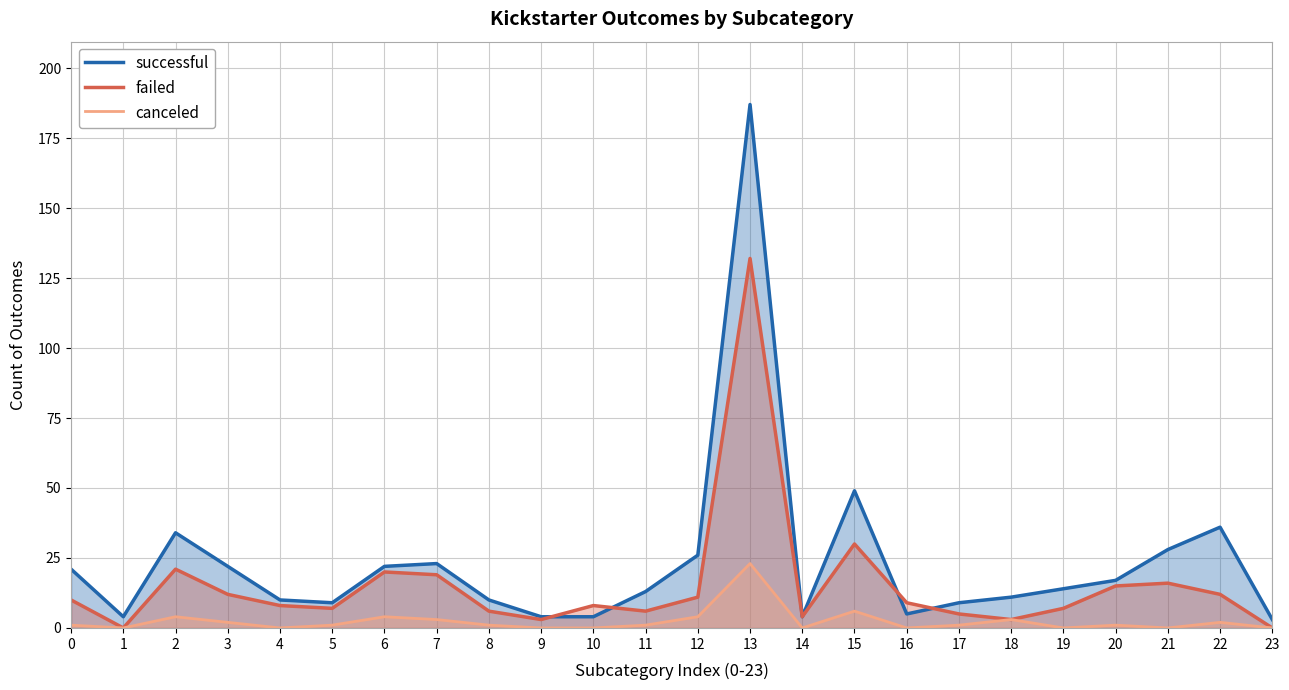

List the labels in order of successful value, largest first.

13, 15, 22, 2, 21, 12, 7, 3, 6, 0, 20, 19, 11, 18, 4, 8, 5, 17, 16, 1, 9, 10, 14, 23